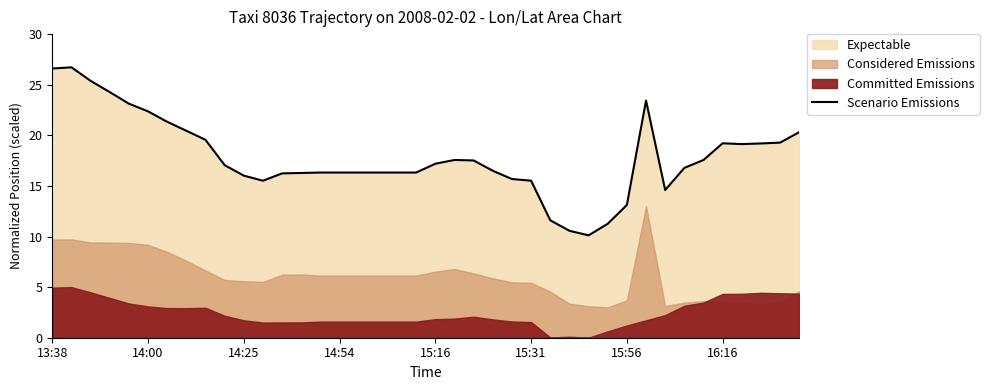

How many interior local valleys (lower than both neighbors) does the data have?

4